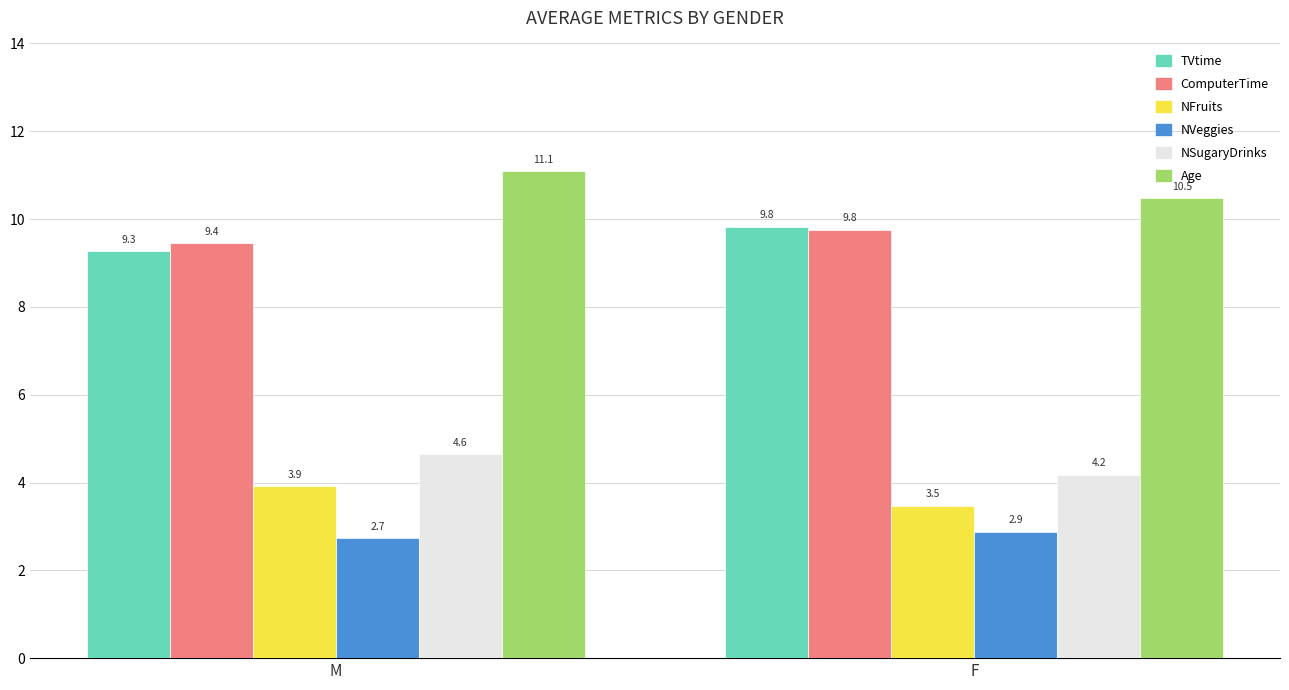

What is the difference between the NSugaryDrinks values at M and F?

0.5